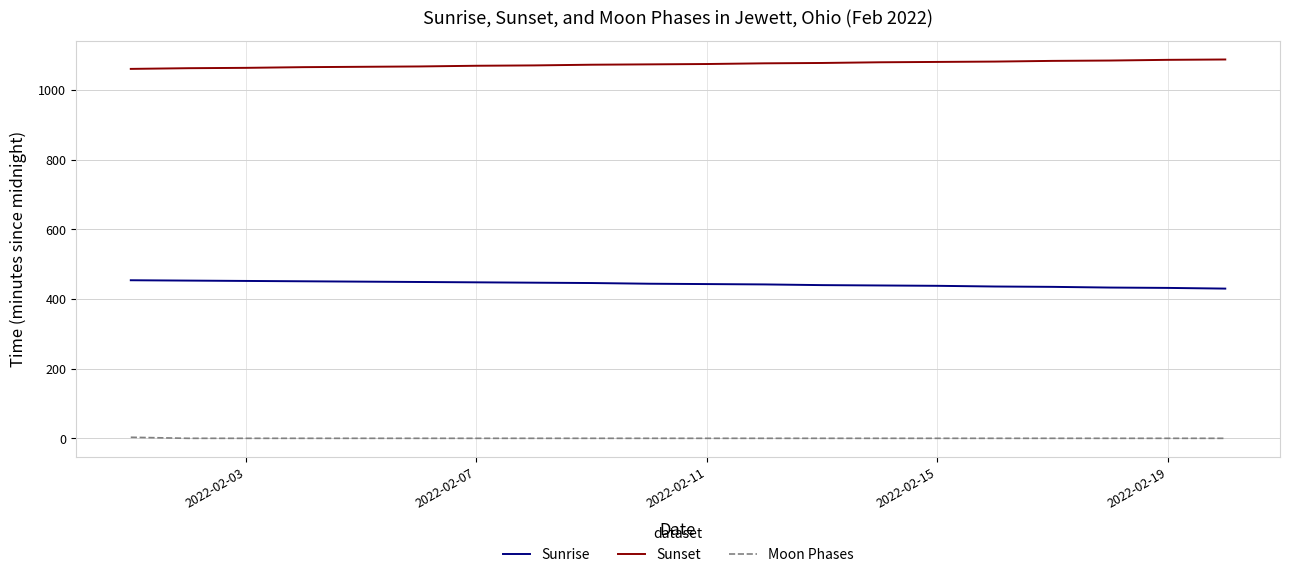

What is the difference between the maximum and minimum values in the Sunrise series?

24